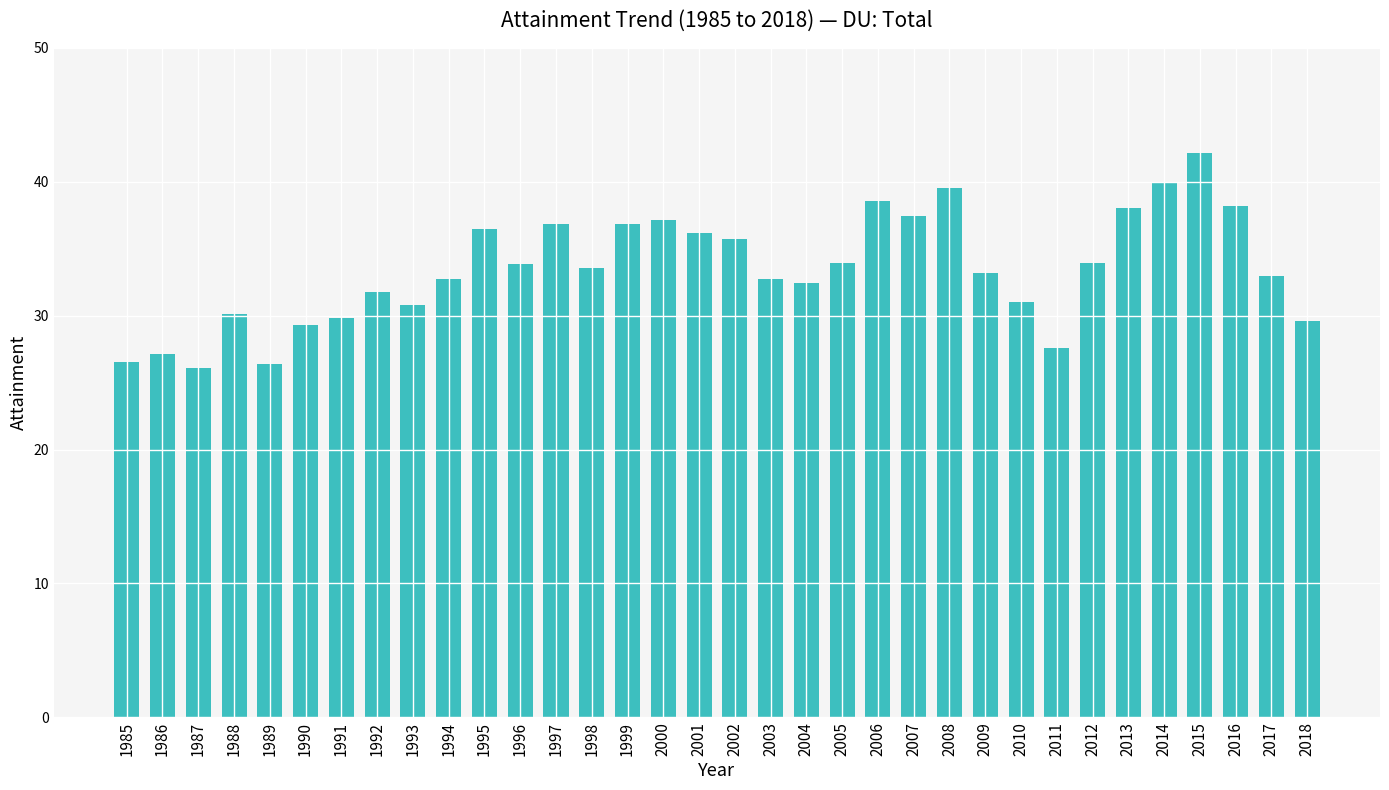

What is the difference between the maximum and second lowest values?

15.8